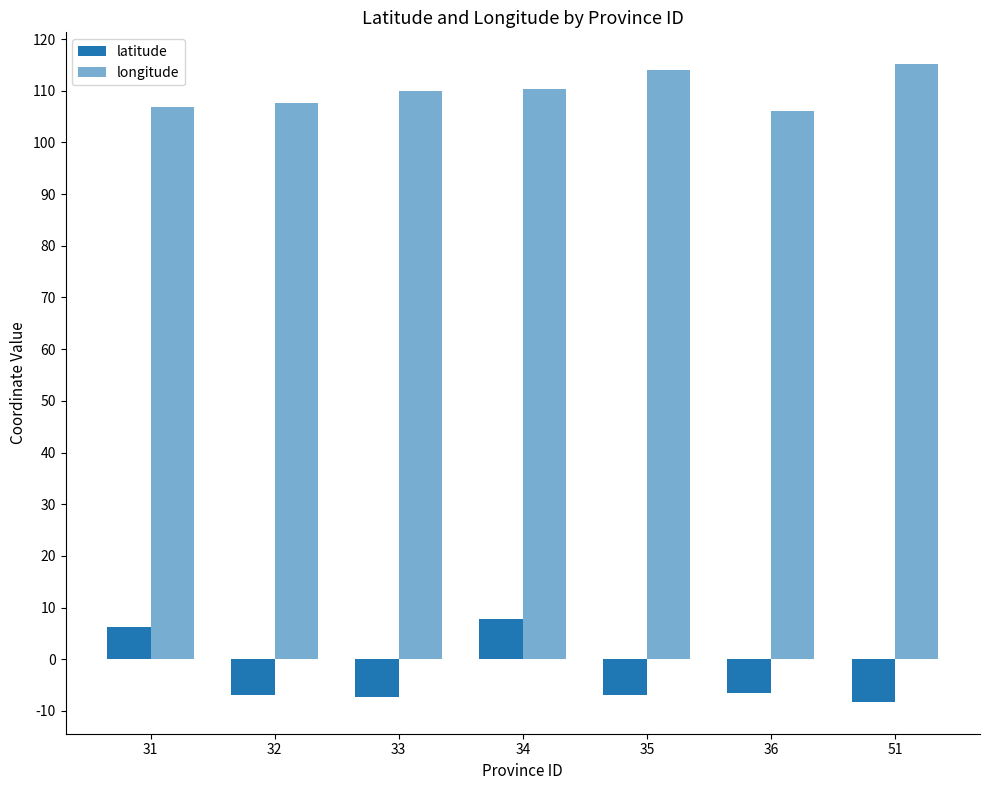

List the labels in order of latitude value, largest first.

34, 31, 36, 32, 35, 33, 51